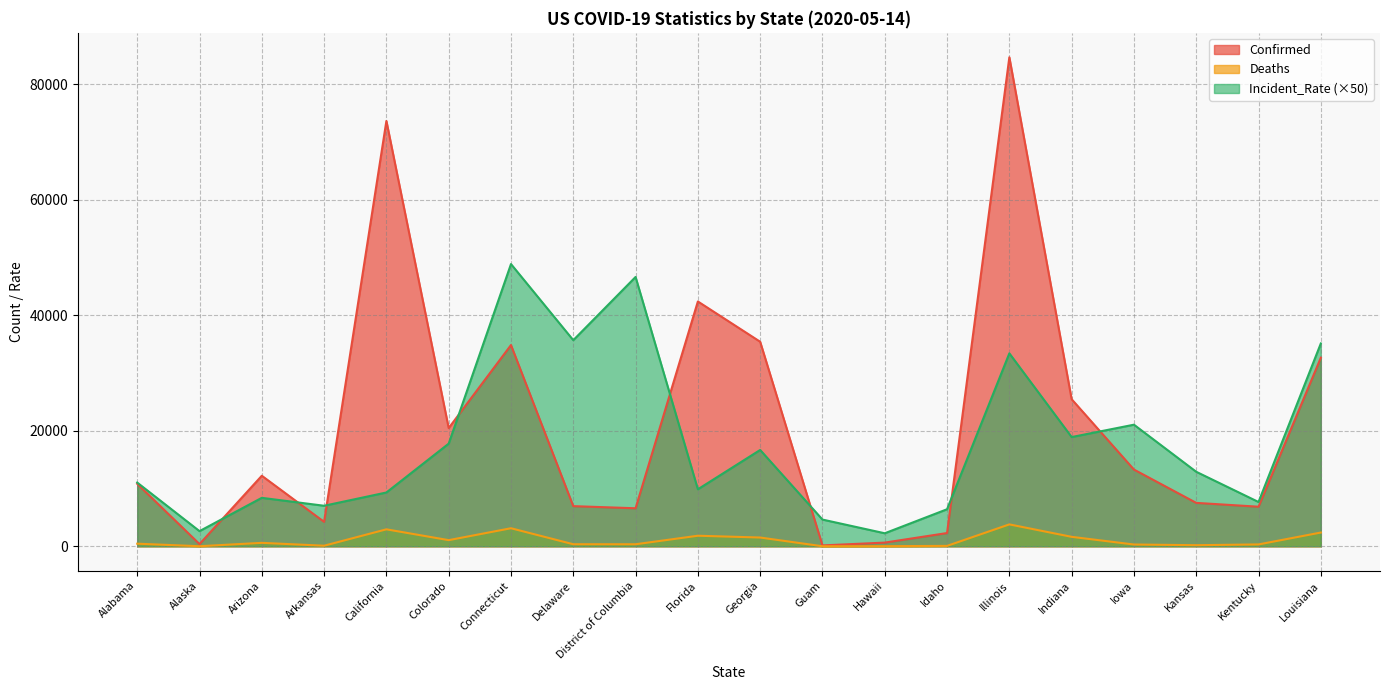

How many interior local peaks does the Incident_Rate series have?

6